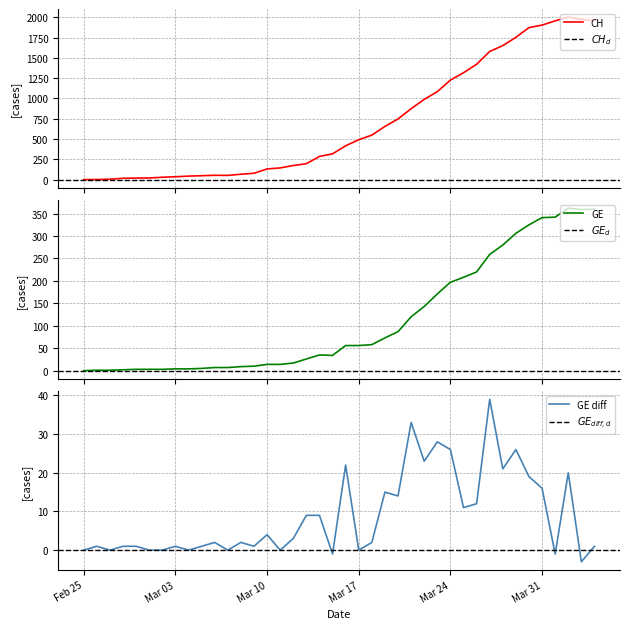

How many positive values does the GE_diff series have?

29